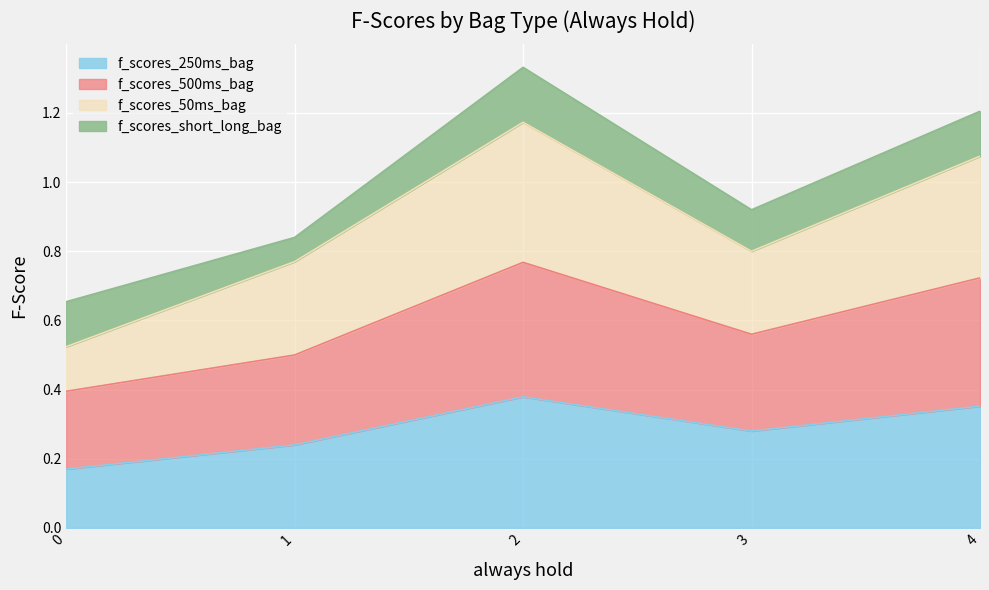

What are all the series names shown in the legend?

f_scores_250ms_bag, f_scores_500ms_bag, f_scores_50ms_bag, f_scores_short_long_bag